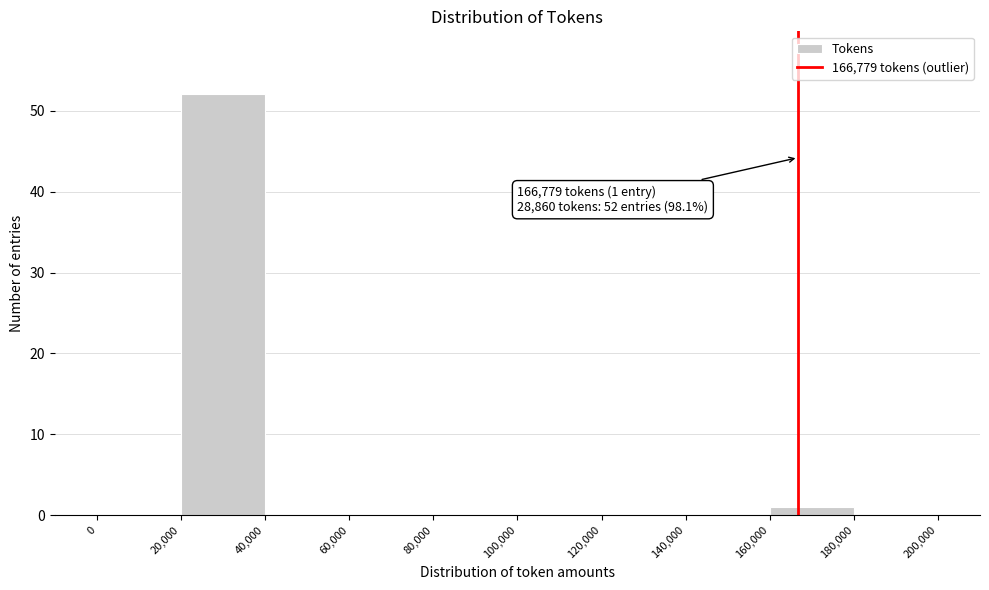

Which range on the x-axis has the tallest bar?

20,000 to 40,000